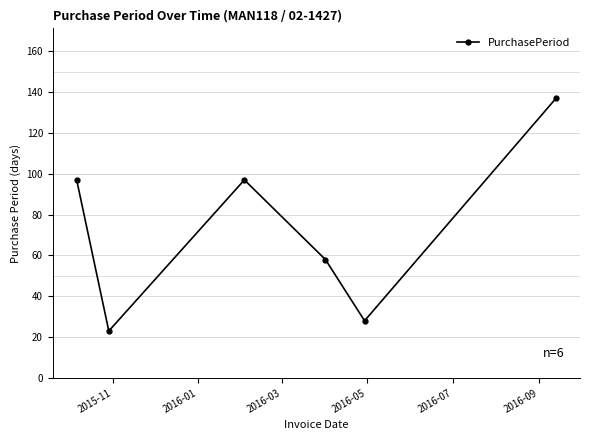

True or false: the data has more than 1 interior local peaks.

False